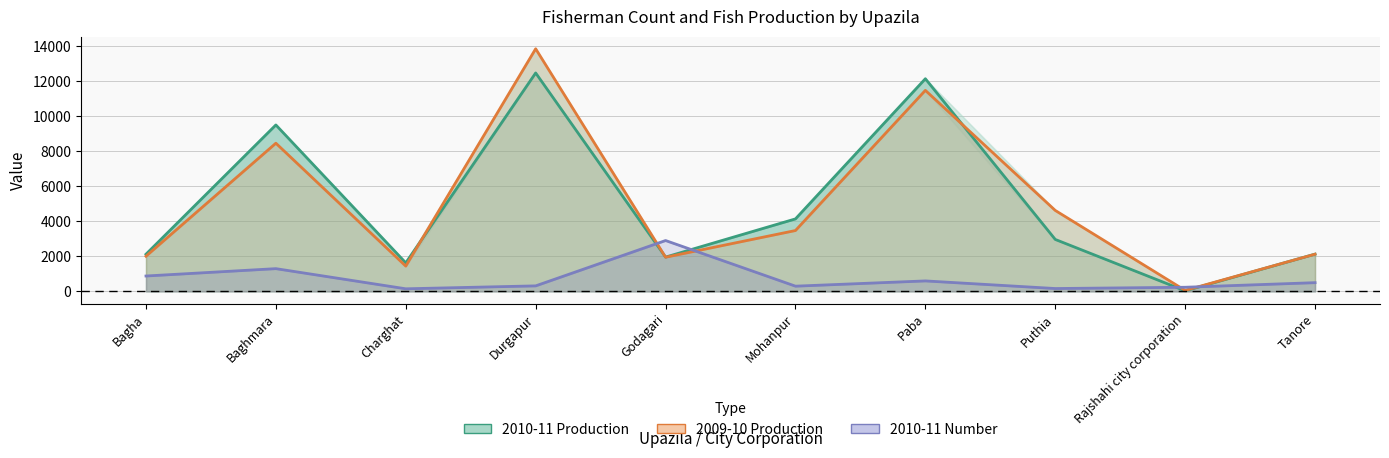

Rank the series by their maximum value, from highest to lowest.

2009-10 Production, 2010-11 Production, 2010-11 Number